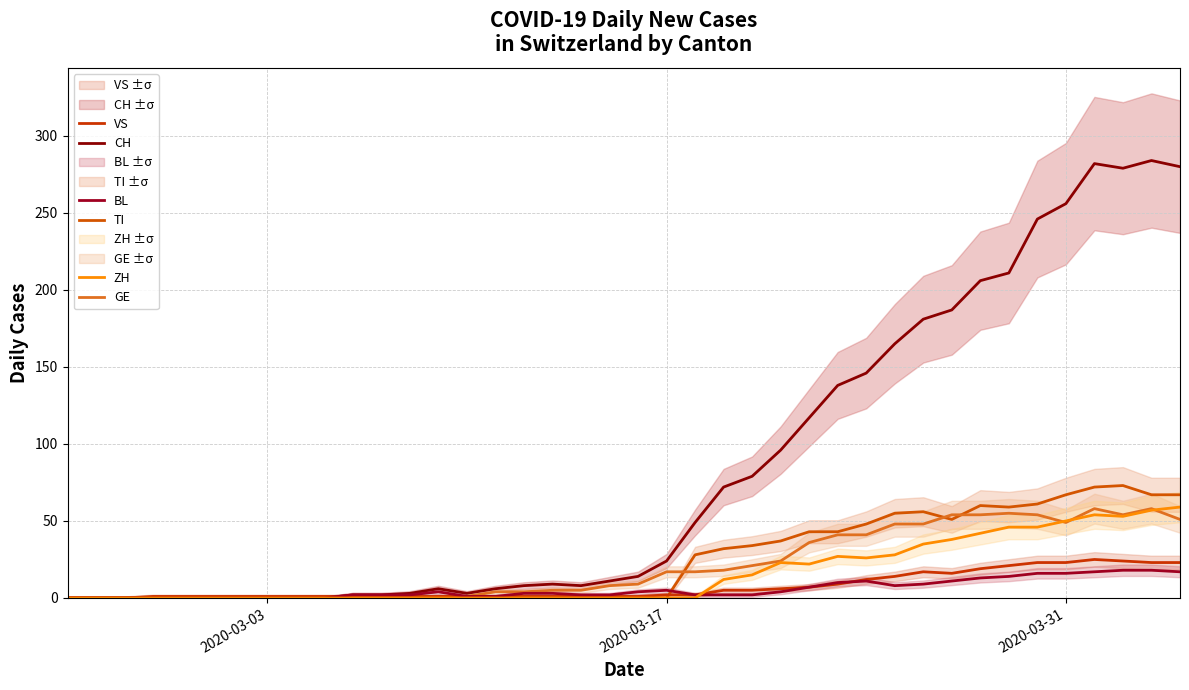

What is the difference between the maximum and minimum values in the GE series?

58